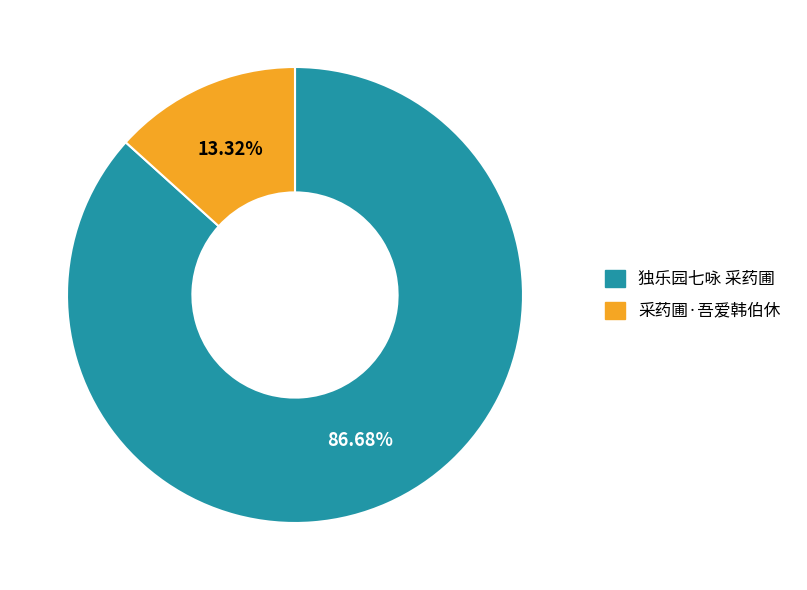

What percentage is the 采药圃·吾爱韩伯休 slice, to the nearest percent?

13%